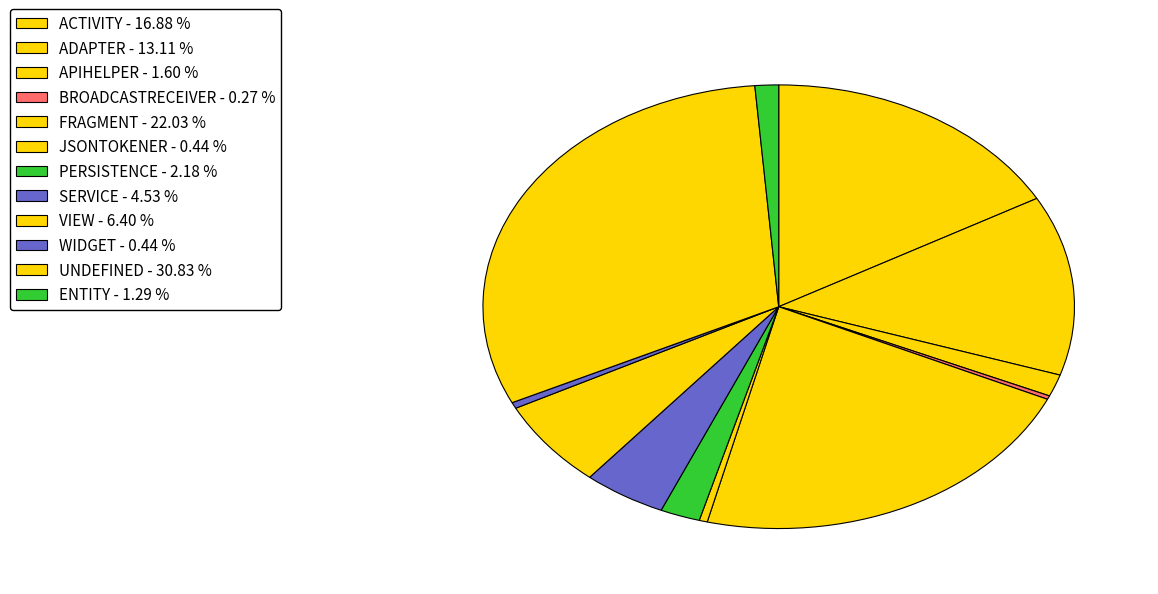

Count the number of slices in the pie.

12